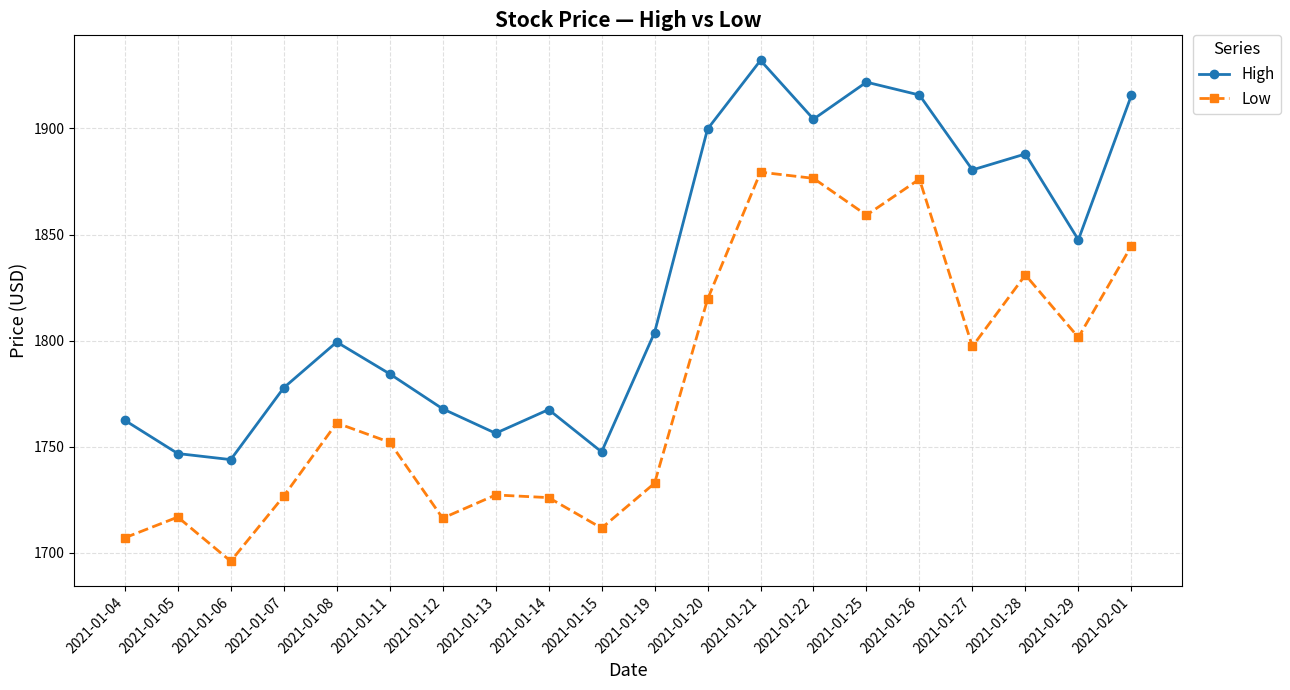

List the series in order of their peak value, highest first.

High, Low